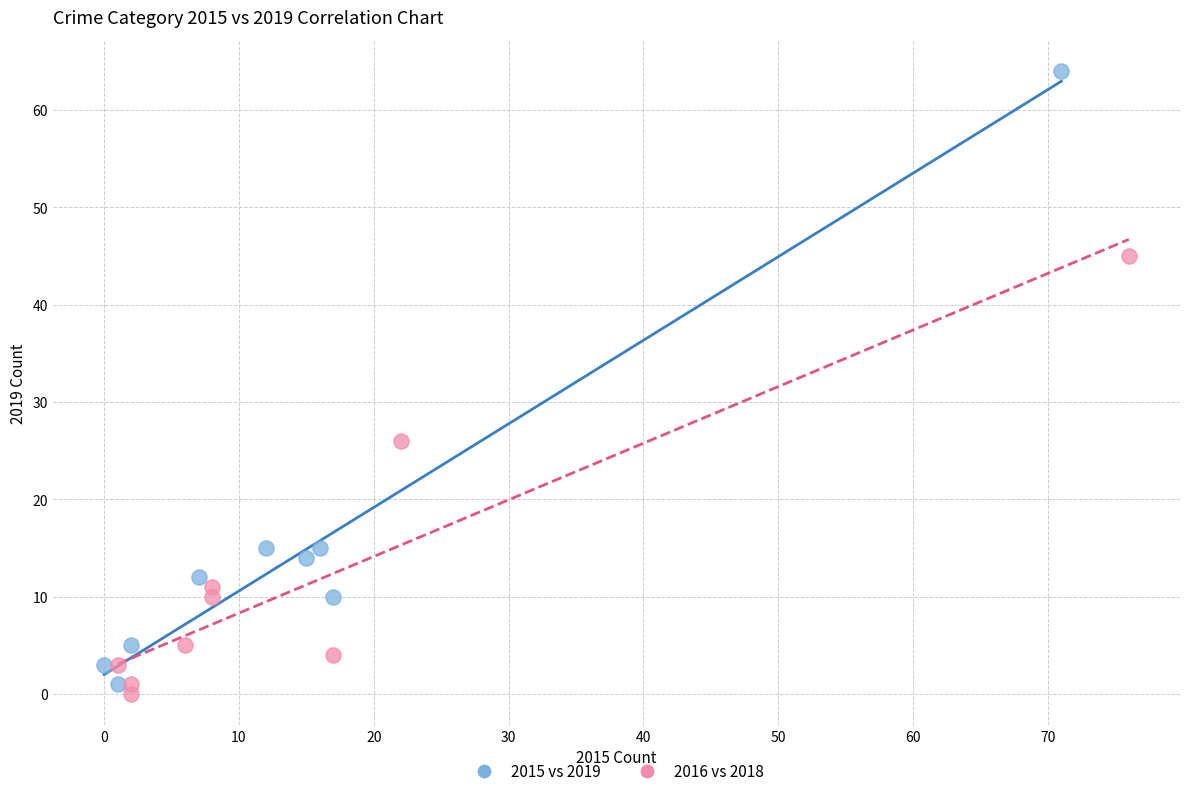

Which series has the largest Y range (max minus min)?

2015 vs 2019